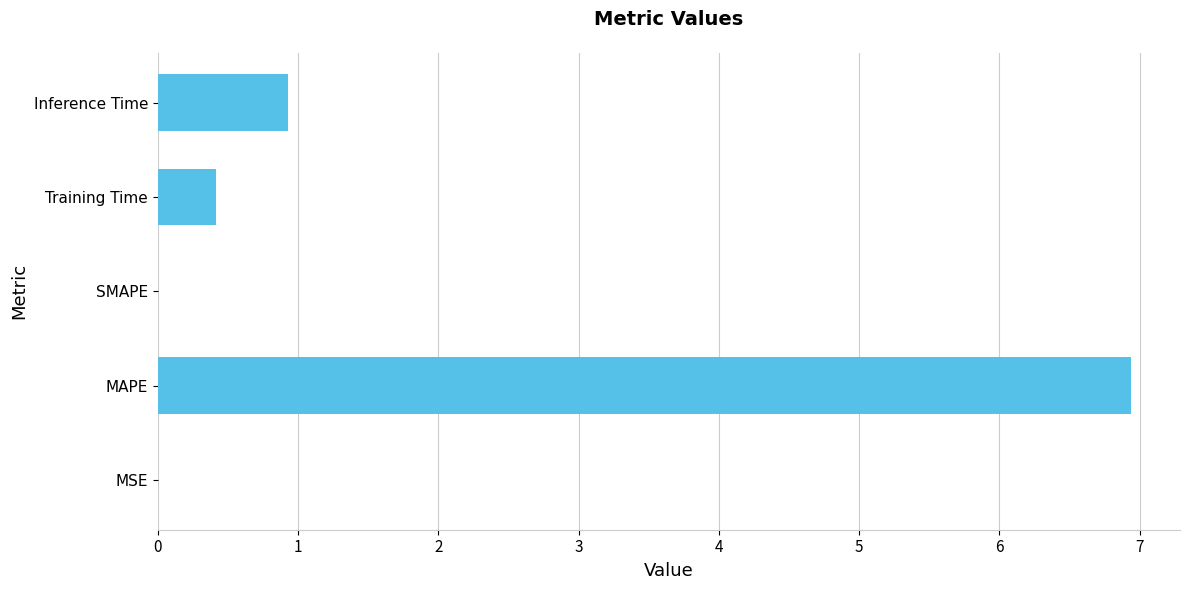

Which has a higher value, MAPE or Training Time?

MAPE